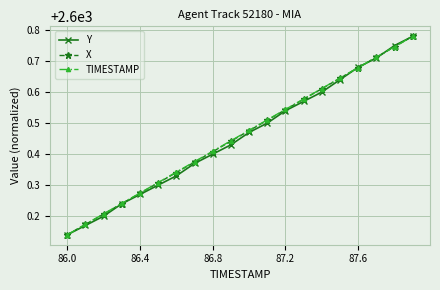

True or false: TIMESTAMP has more than 0 points higher than both neighbors.

False